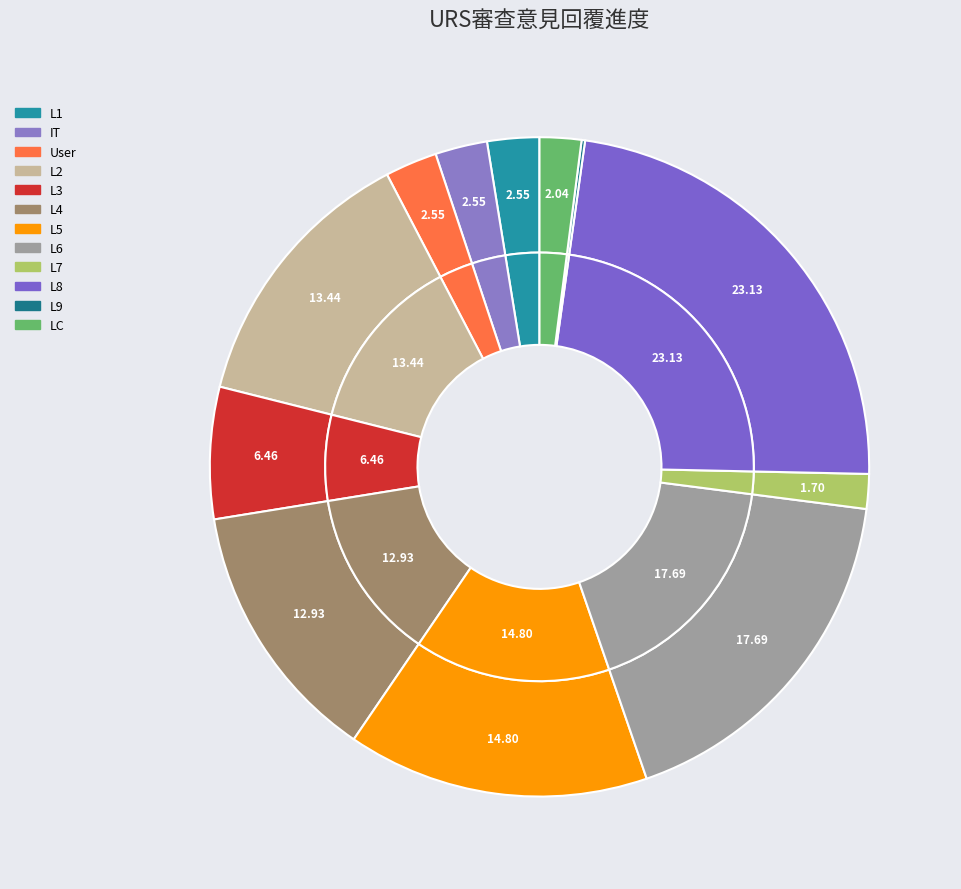

True or false: L2 accounts for 13% of the total.

True